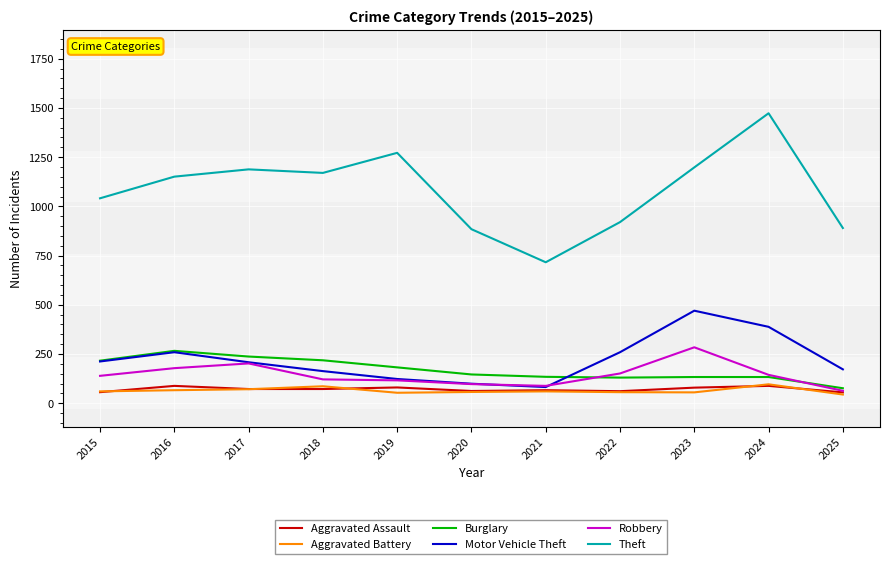

What is the minimum value for Burglary?

76